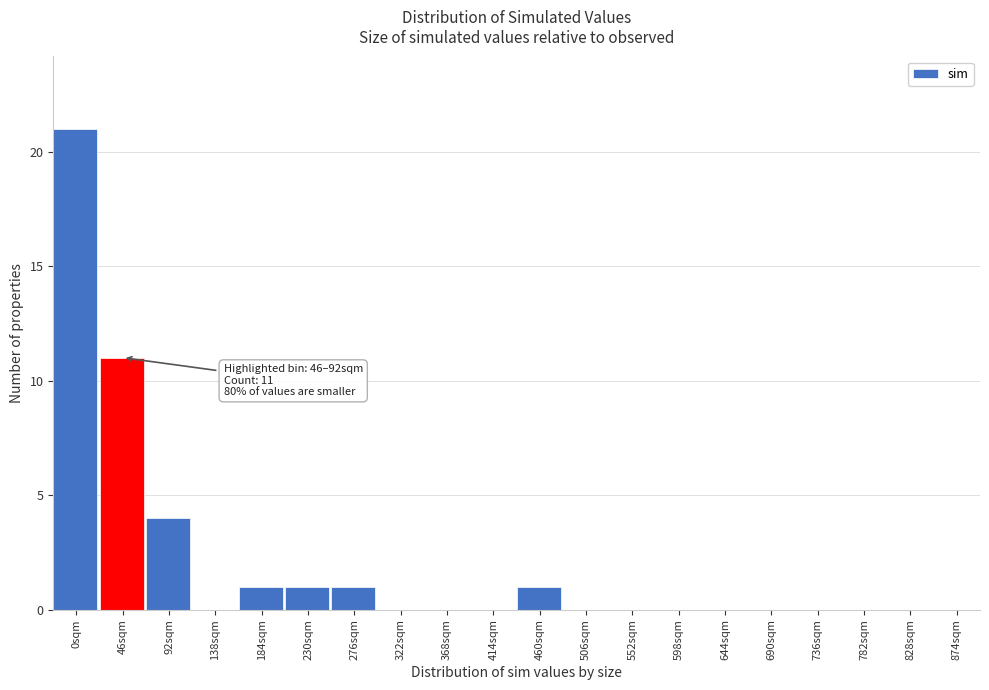

Reading left to right, list all the values displayed in this chart.

0sqm=21	46sqm=11	92sqm=4	138sqm=0	184sqm=1	230sqm=1	276sqm=1	322sqm=0	368sqm=0	414sqm=0	460sqm=1	506sqm=0	552sqm=0	598sqm=0	644sqm=0	690sqm=0	736sqm=0	782sqm=0	828sqm=0	874sqm=0